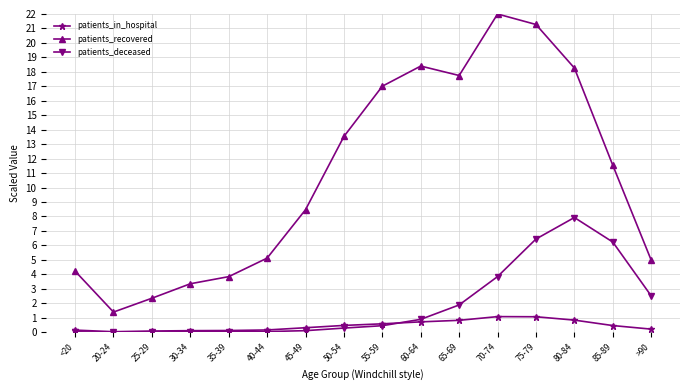

In patients_recovered, how many points are lower than both neighbors (excluding endpoints)?

2